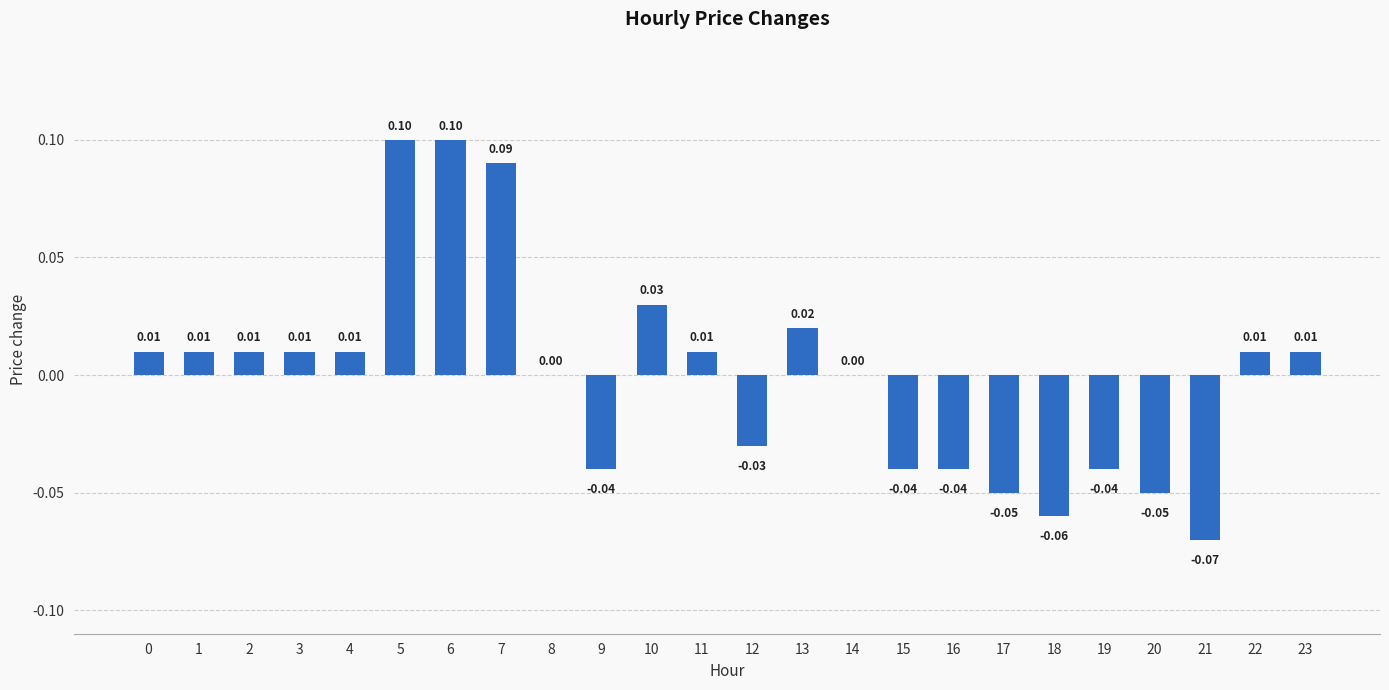

Are the bars grouped side by side (vs. stacked)?

No